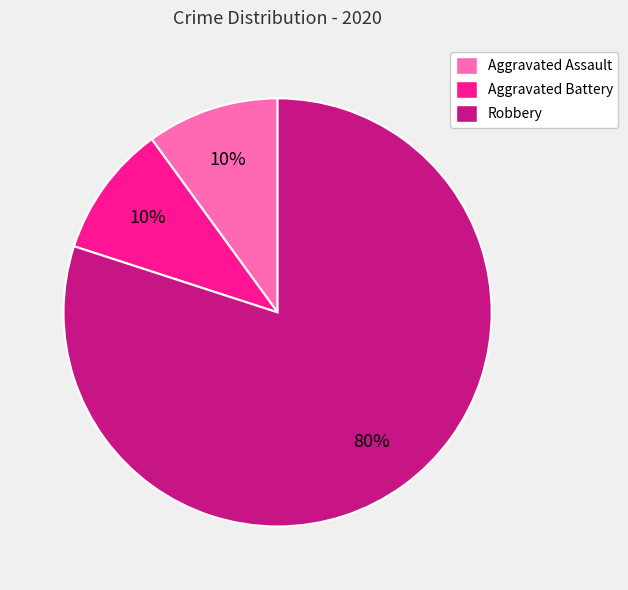

To the nearest percent, what is the average slice percentage?

33%